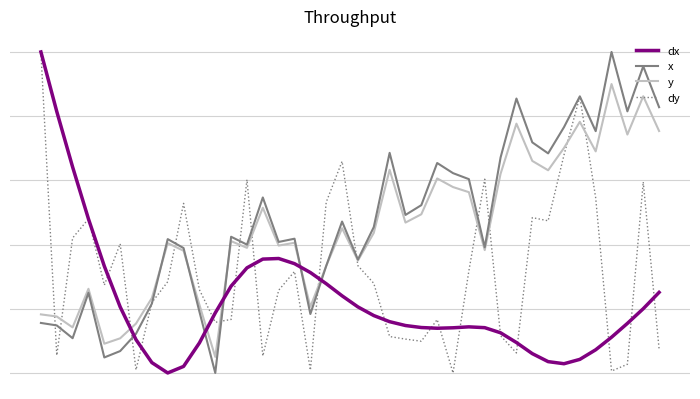

At which category does dy reach its first local valley?

1